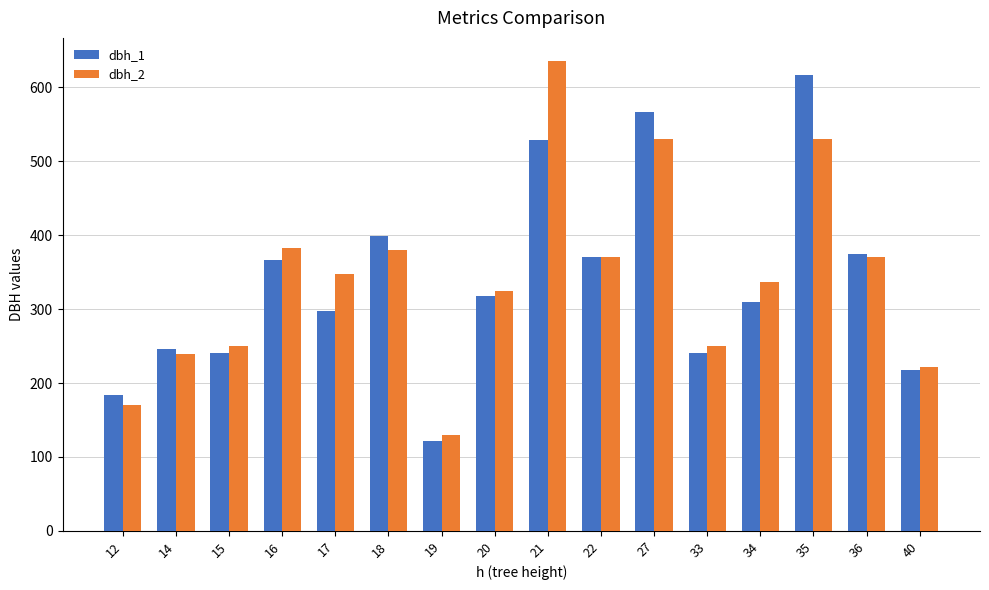

Is the value of dbh_1 at 35 greater than the value of dbh_2 at 12?

Yes